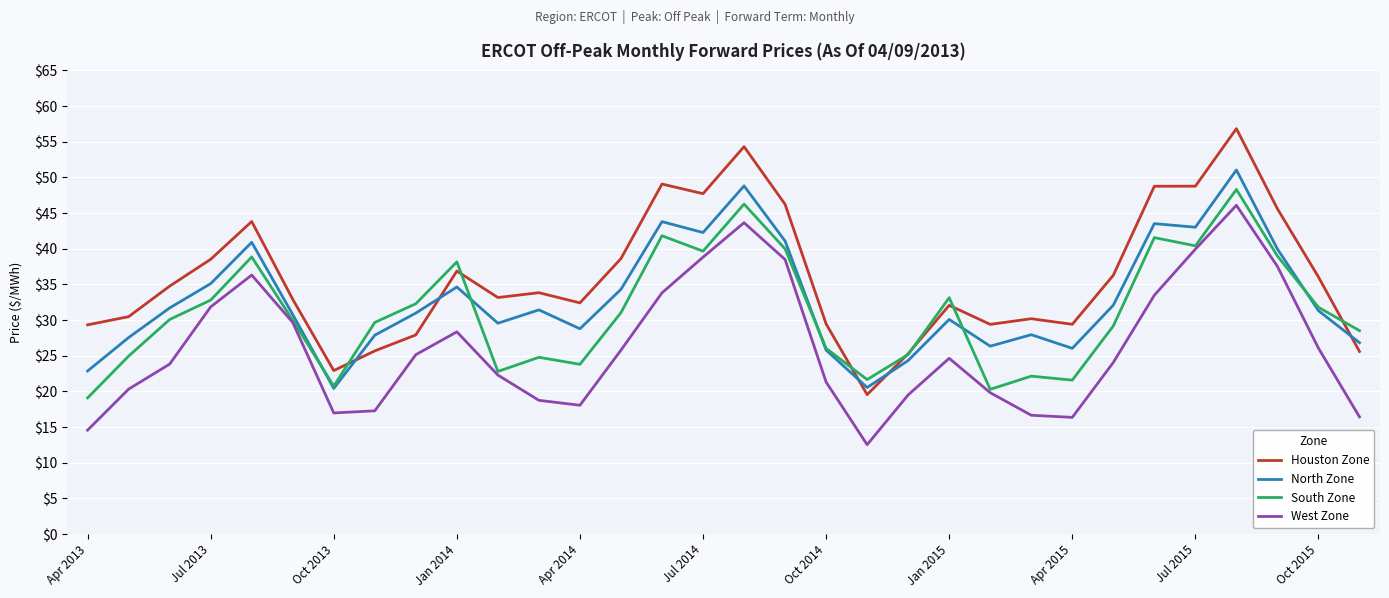

What is the lowest value of the North Zone series?

20.4